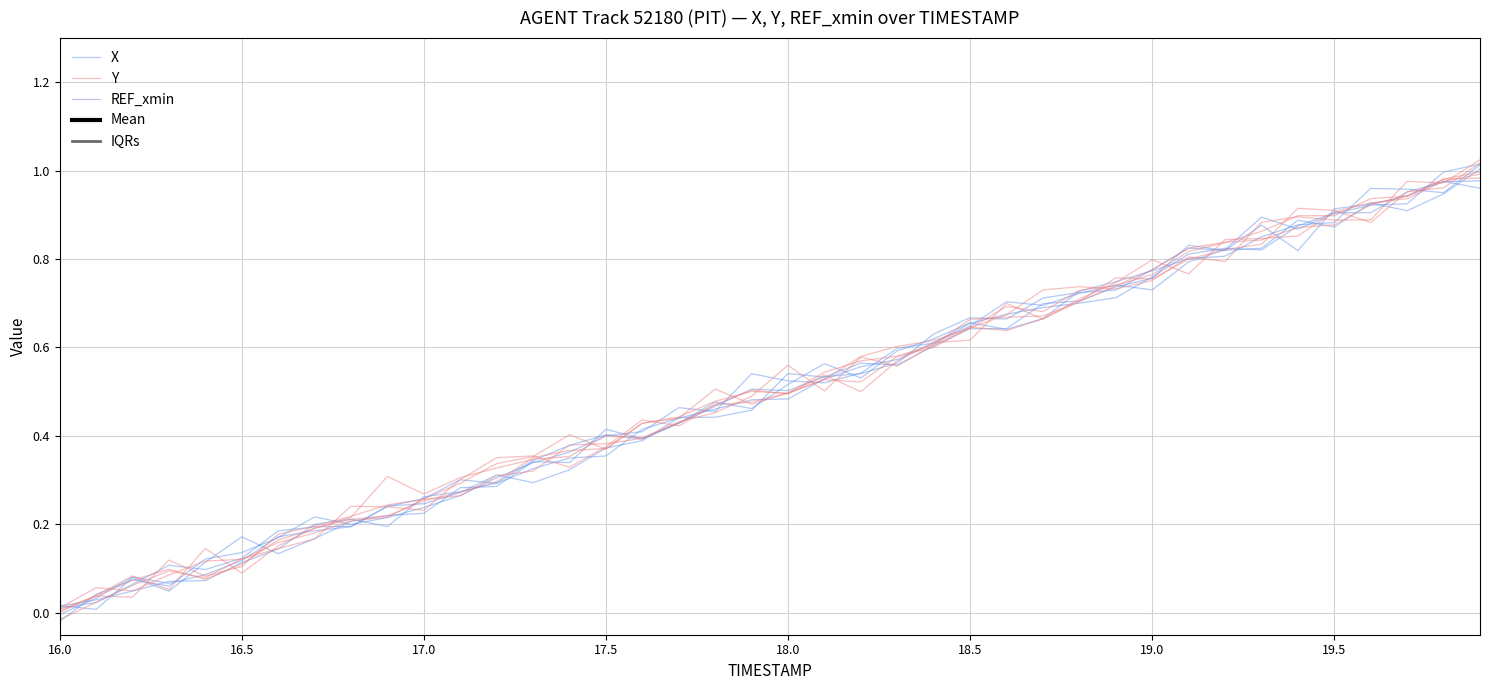

How many series are shown in this chart?

5